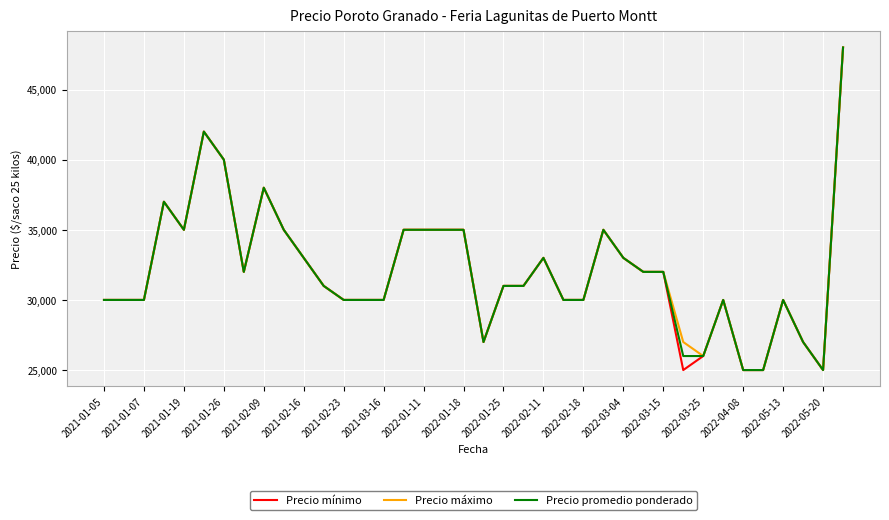

What is the greatest value displayed?

48000